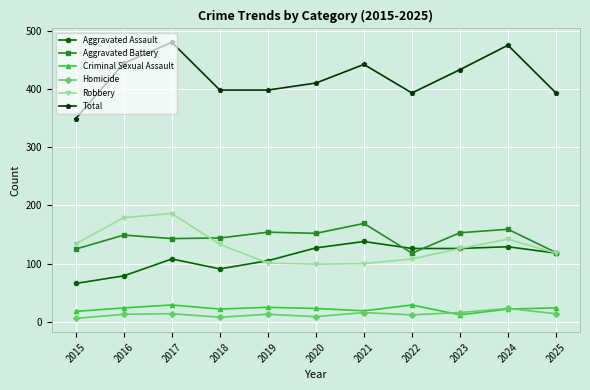

True or false: Homicide and Robbery intersect in this chart.

False